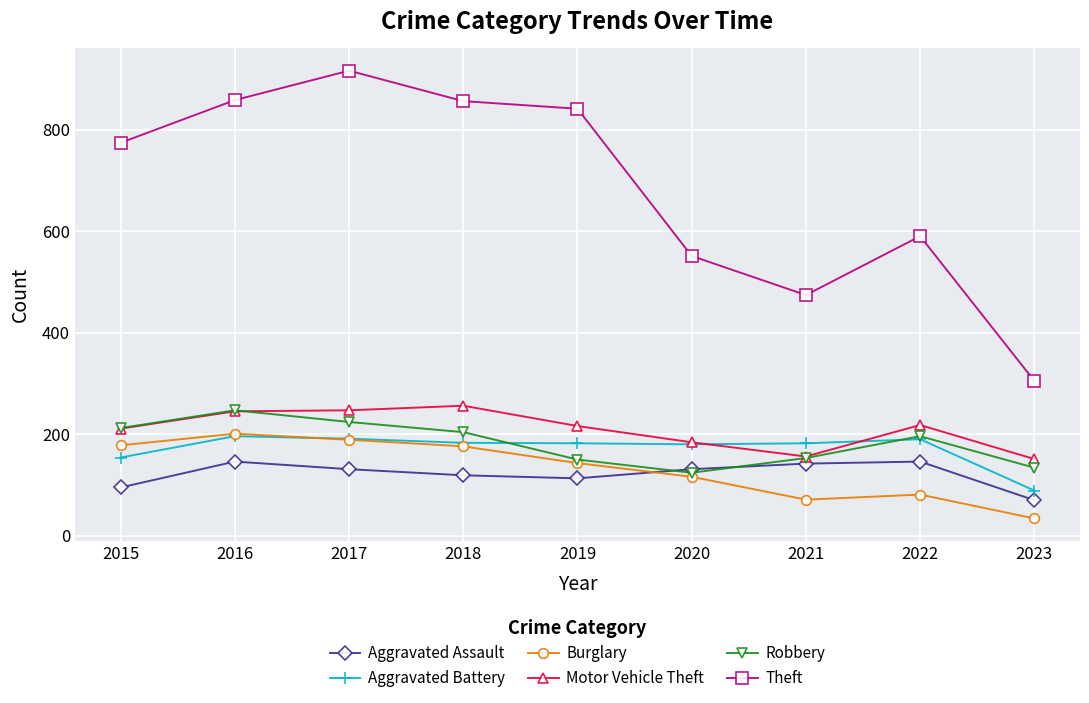

What is the lowest value of the Motor Vehicle Theft series?

151